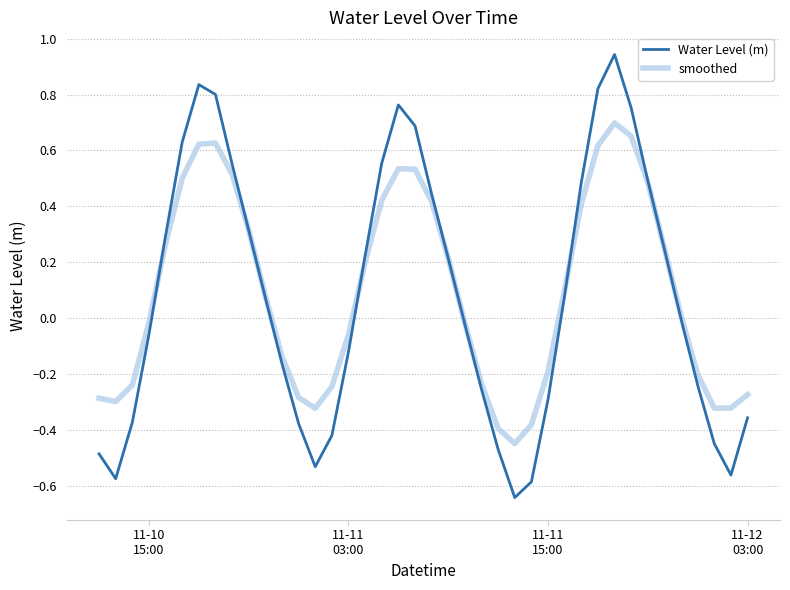

List the series in order of their peak value, lowest first.

smoothed, Water Level (m)